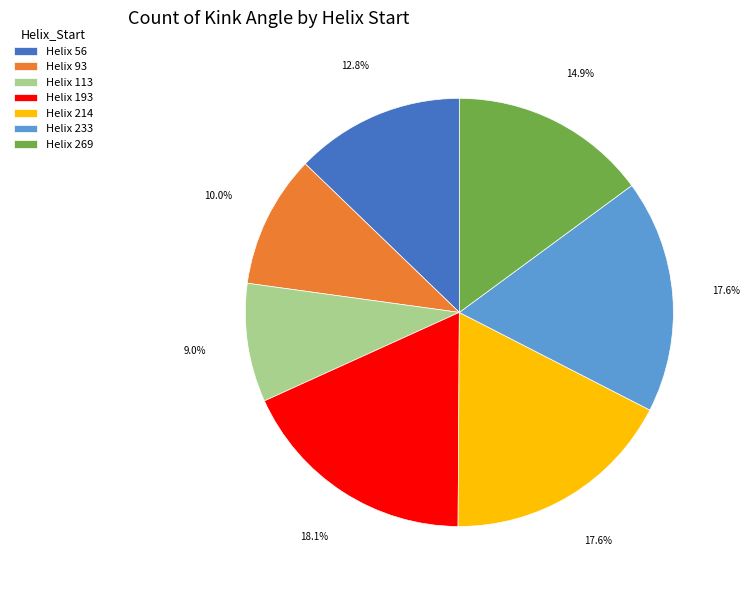

To the nearest percent, what is the difference between the largest and smallest slice percentages?

9%